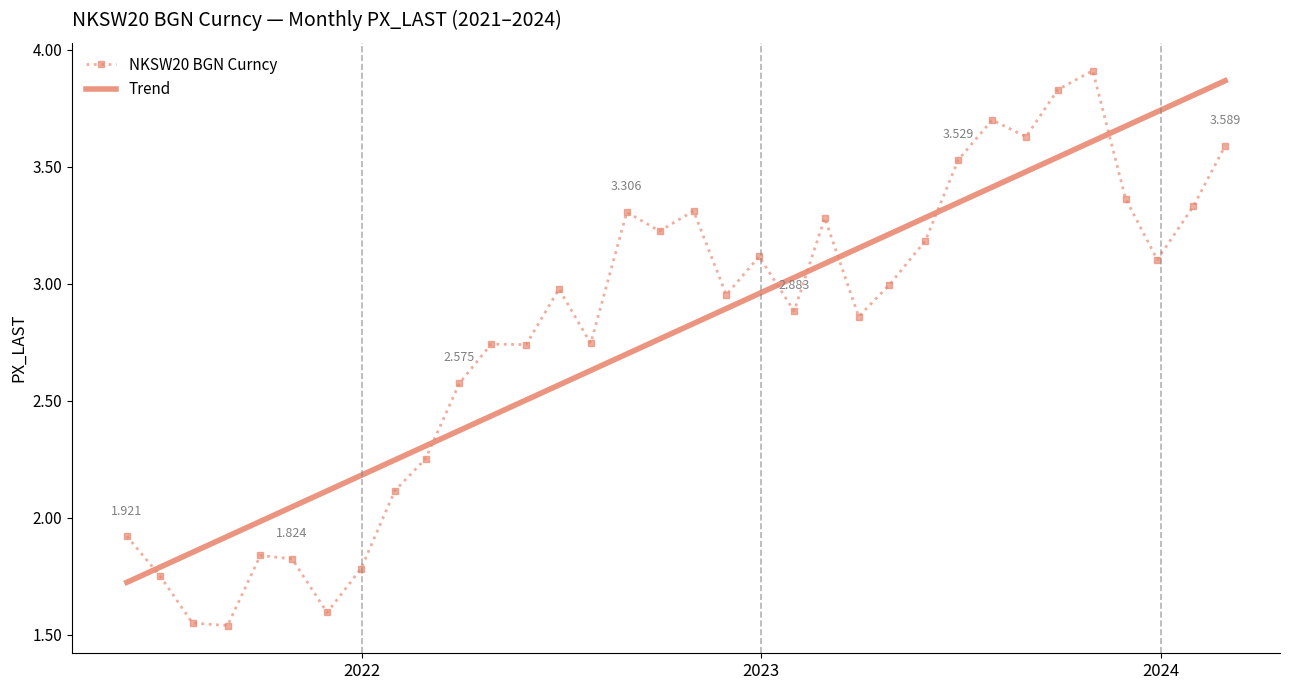

What is the difference between the maximum and minimum values in the Trend series?

2.1